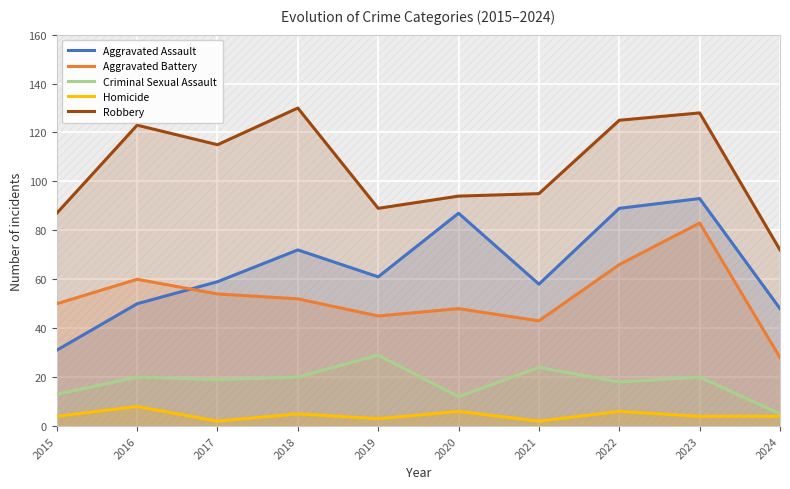

At which category does Aggravated Battery reach its first local peak?

2016